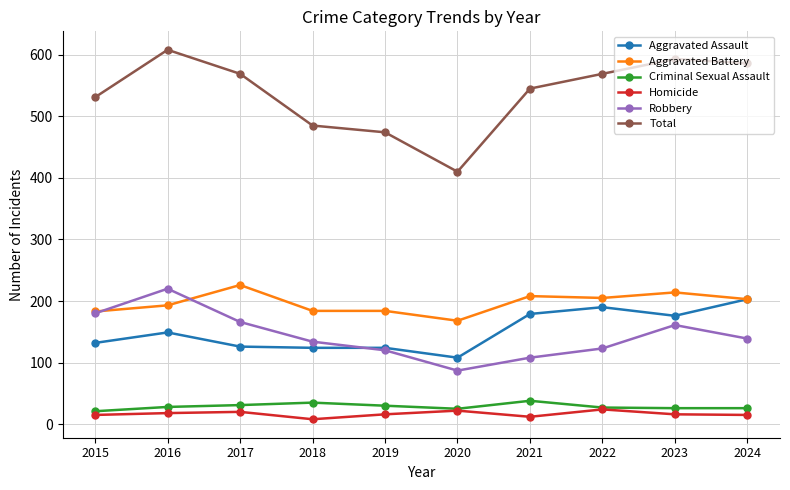

At 2021, list the series in order from largest to smallest.

Total, Aggravated Battery, Aggravated Assault, Robbery, Criminal Sexual Assault, Homicide